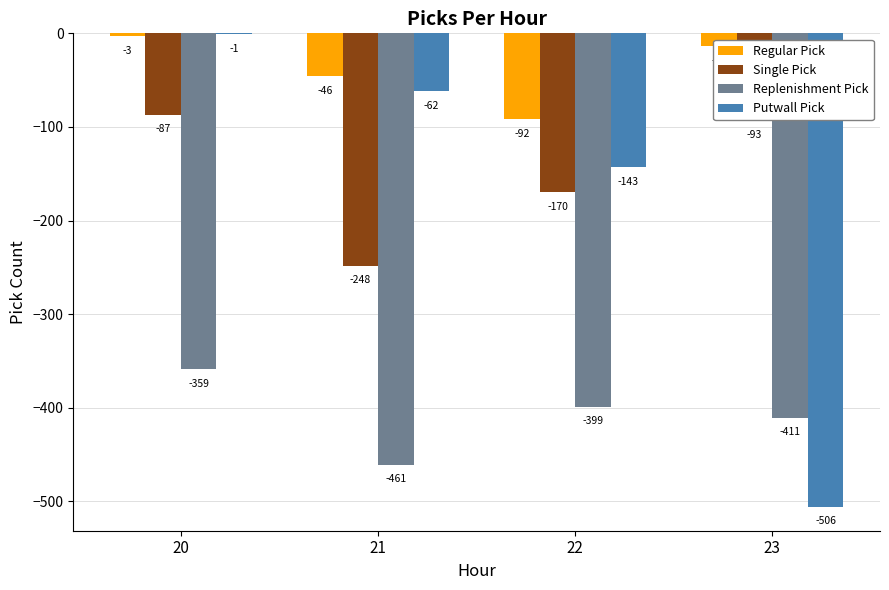

Which label corresponds to the largest value in the chart?

20